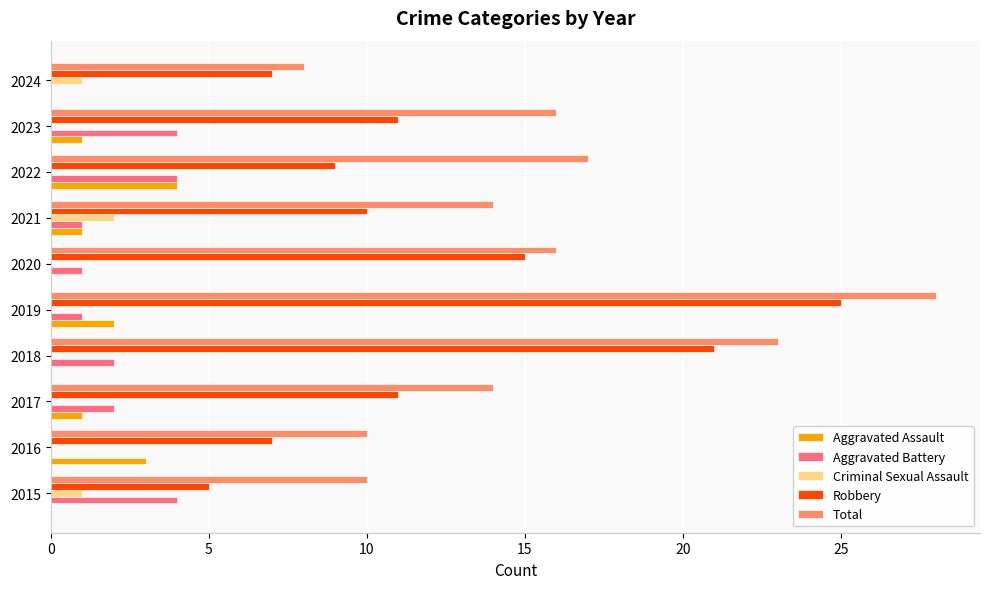

At which label is Robbery closest to 15?

2020